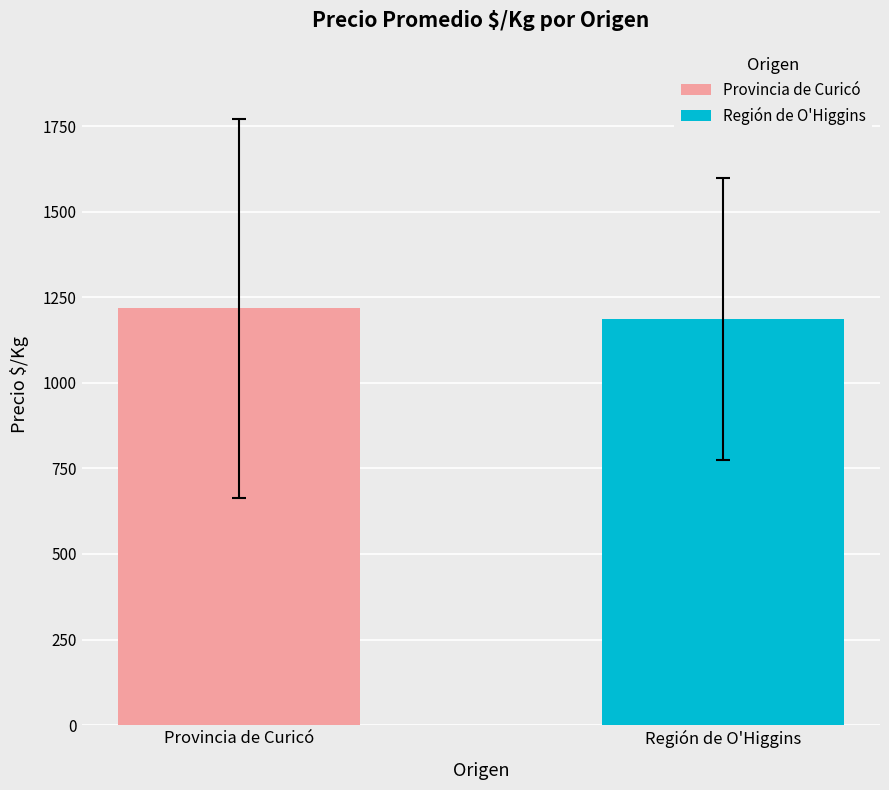

What is the highest value of the Provincia de Curicó series?

1217.2